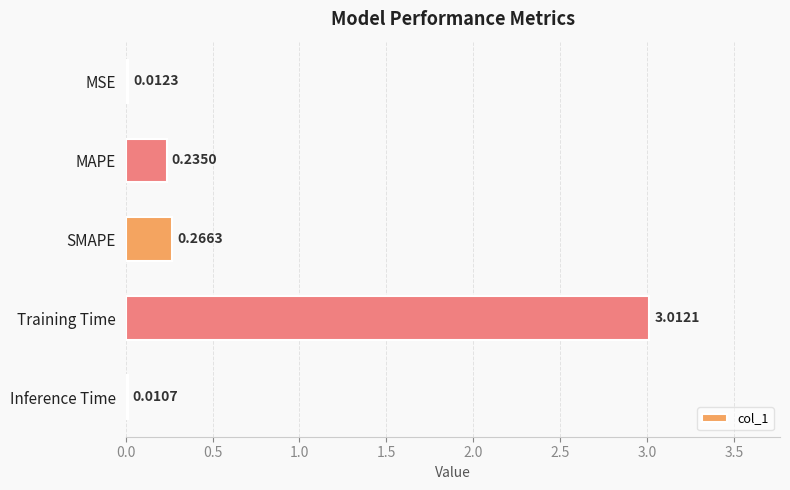

At which category does the chart reach its peak across all series?

Training Time